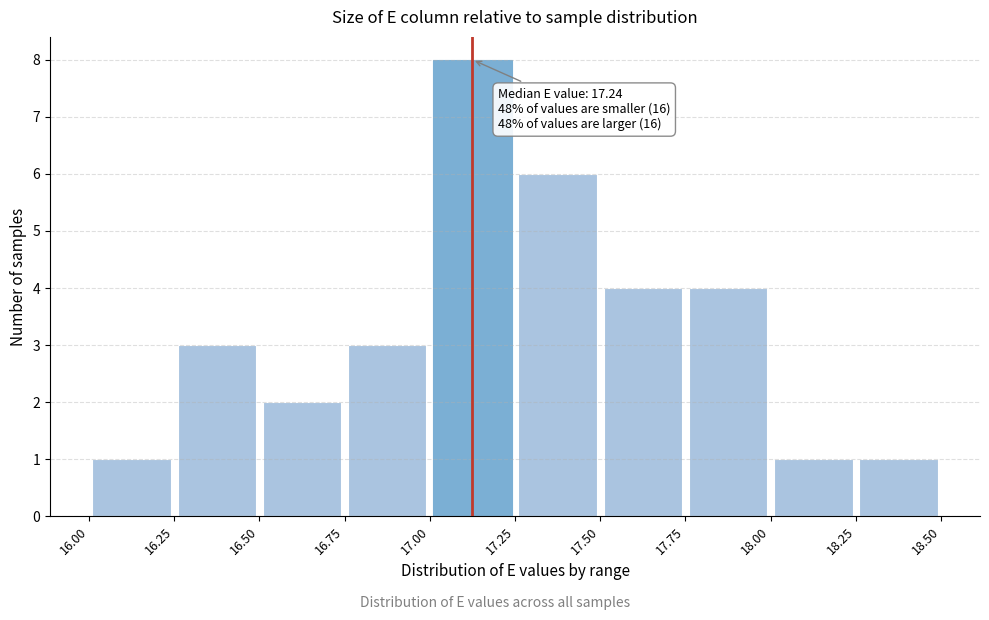

Over which range of the x-axis is the bar tallest?

17.00 to 17.25